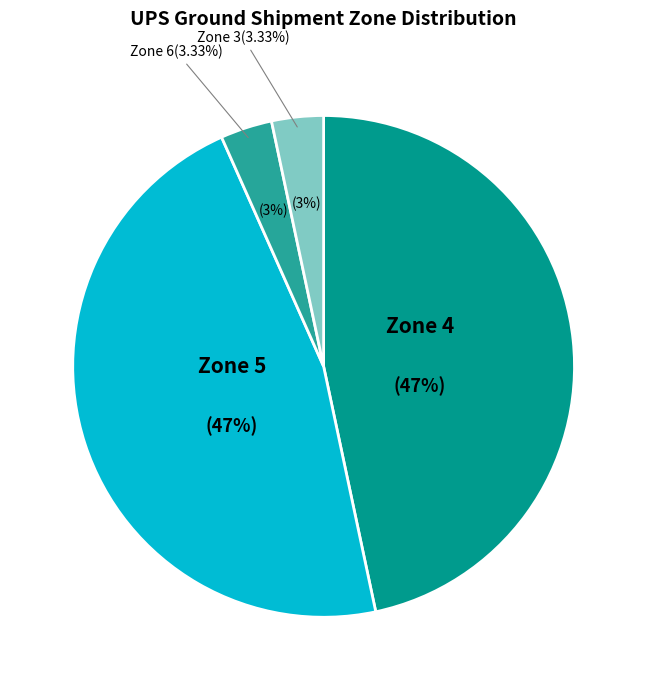

Does 150-167 account for over 50% of the chart?

No